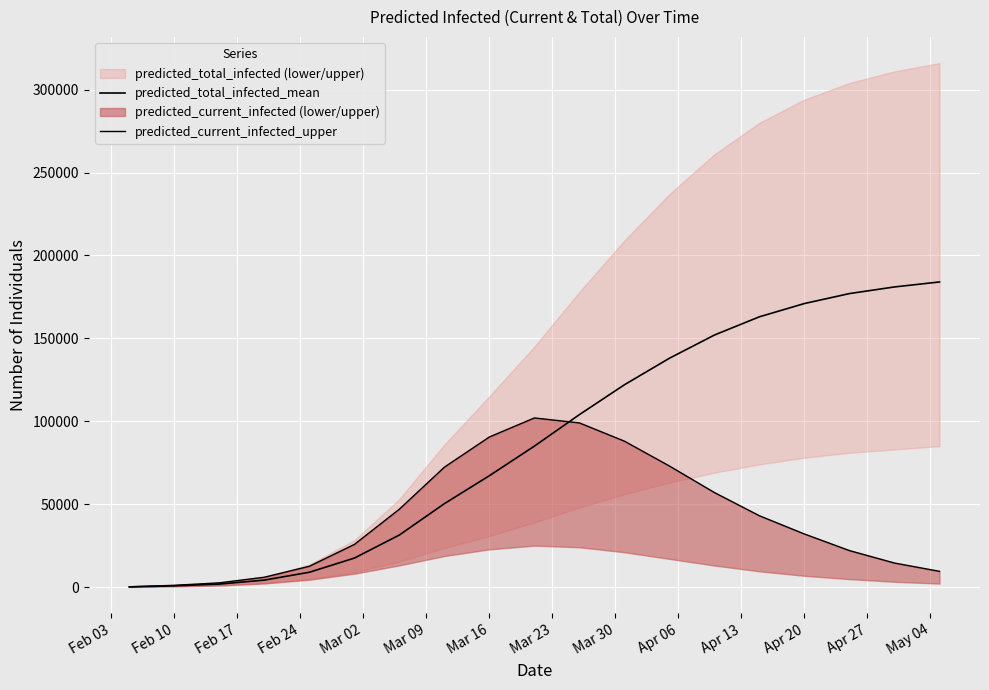

At how many categories does at least one series exceed 151570?

6